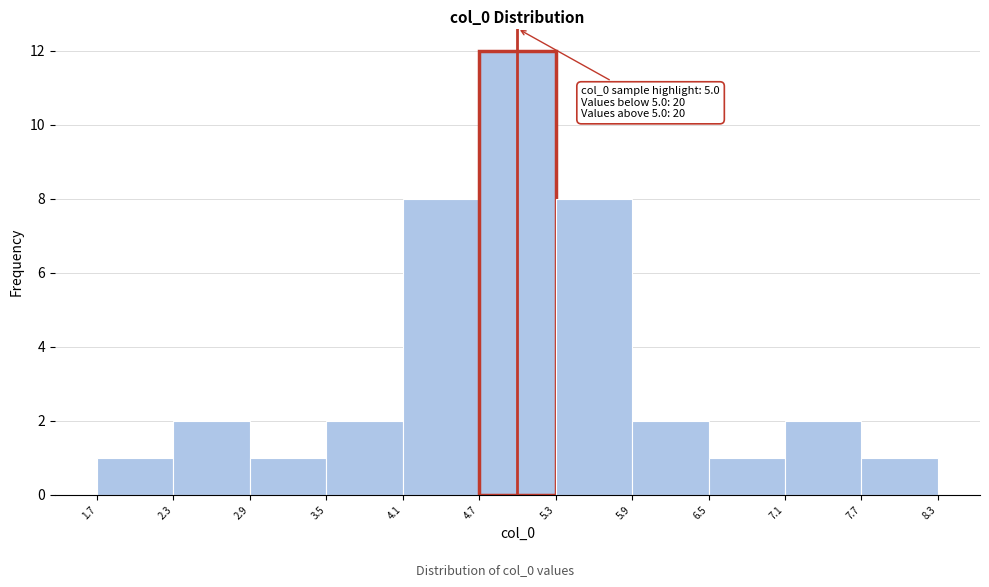

Over which range of the x-axis is the bar tallest?

4.7 to 5.3